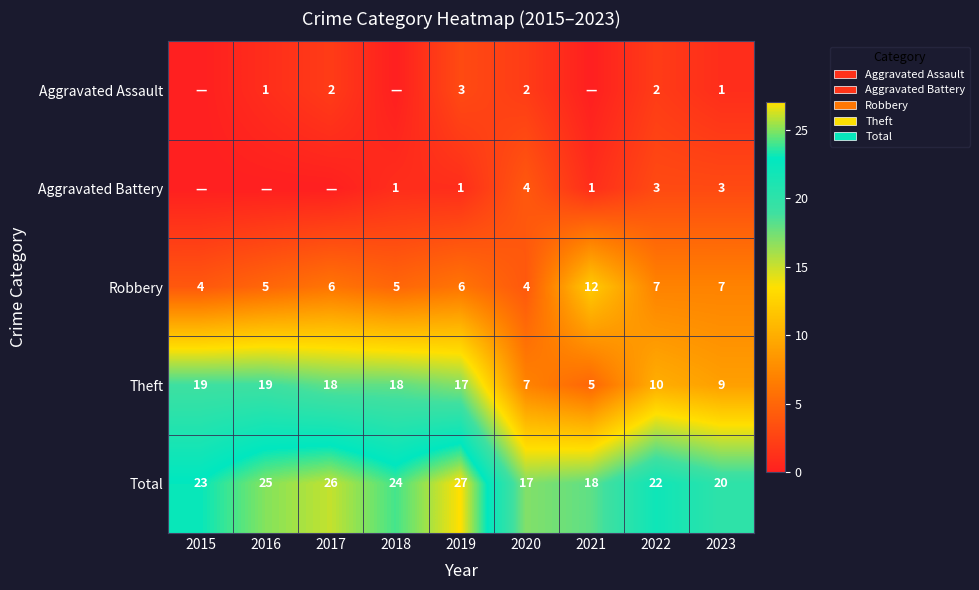

What is the difference between the highest and lowest values at 2017?

26